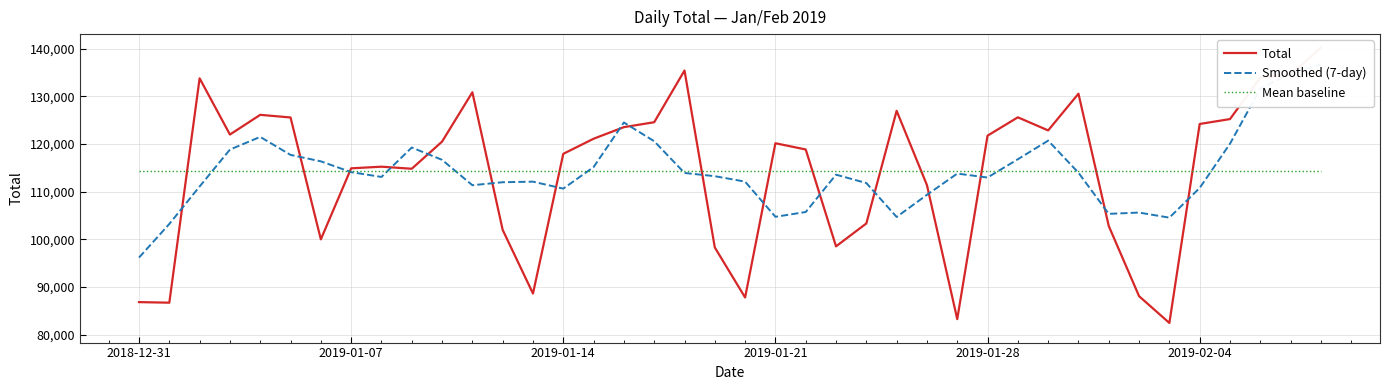

Rank the series by their maximum value, from lowest to highest.

Mean baseline, Smoothed (7-day), Total